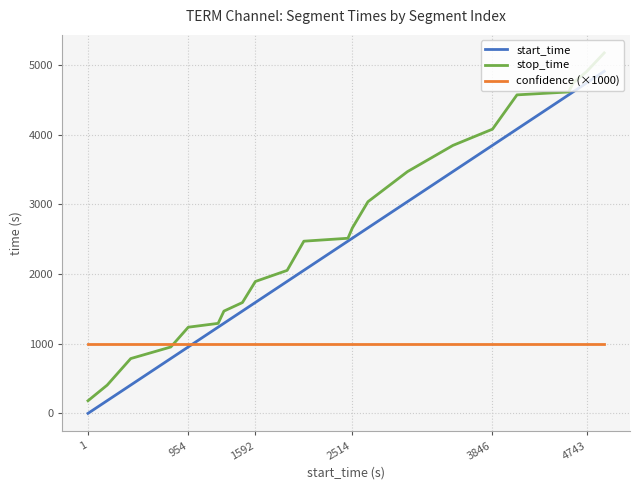

What is the greatest value displayed?

5172